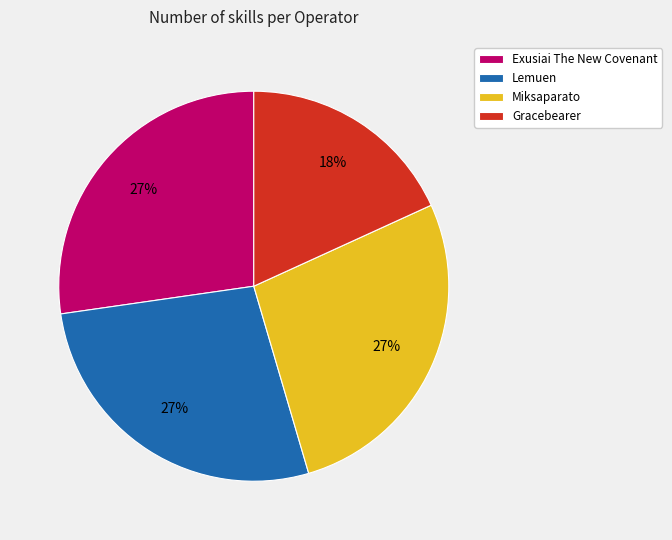

To the nearest percent, what is the average slice percentage?

25%